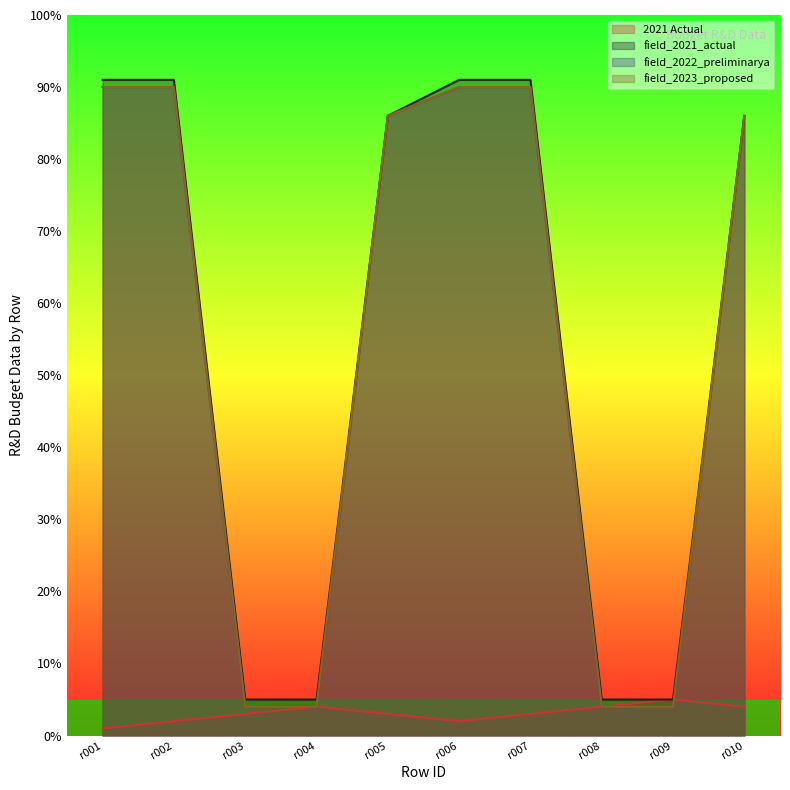

What is the spread (max minus min) of values at r003?

2